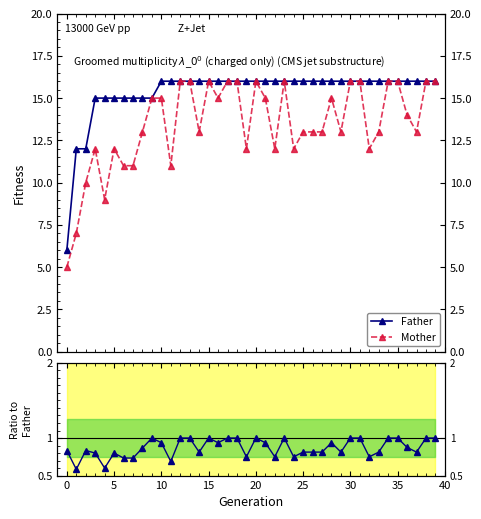

Rank the series at 11 from highest to lowest value.

Father, Mother, Mother/Father